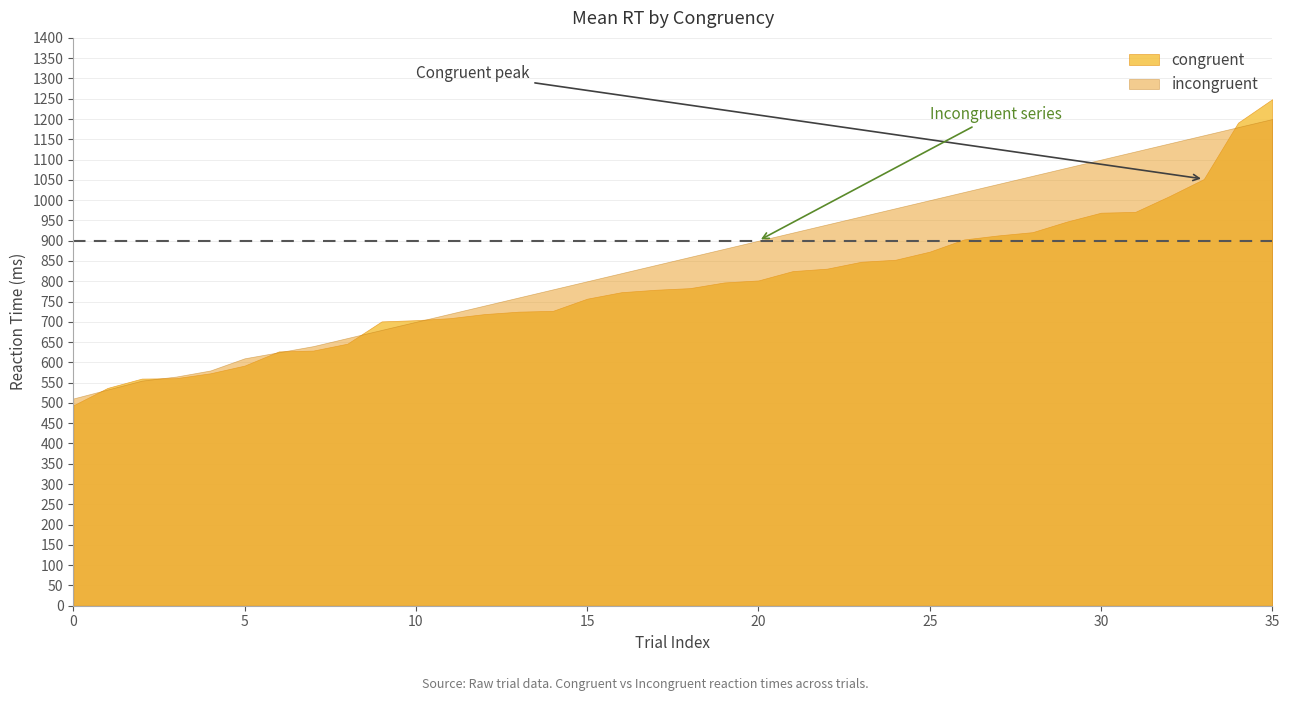

The value of congruent at 0 is 729. True or false?

False